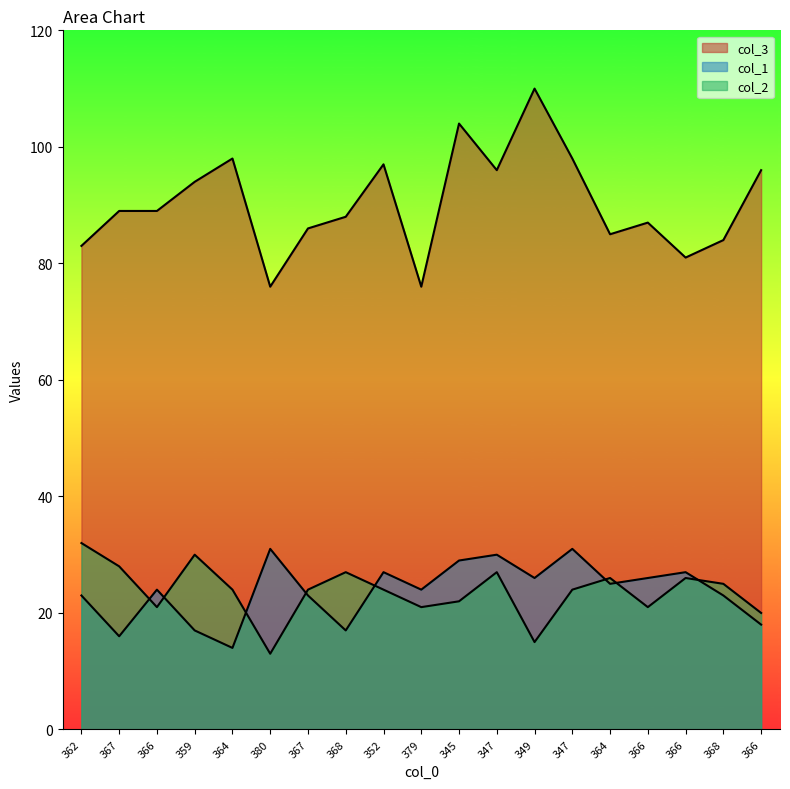

What is the sum of the col_1 values at 345 and 364?

54